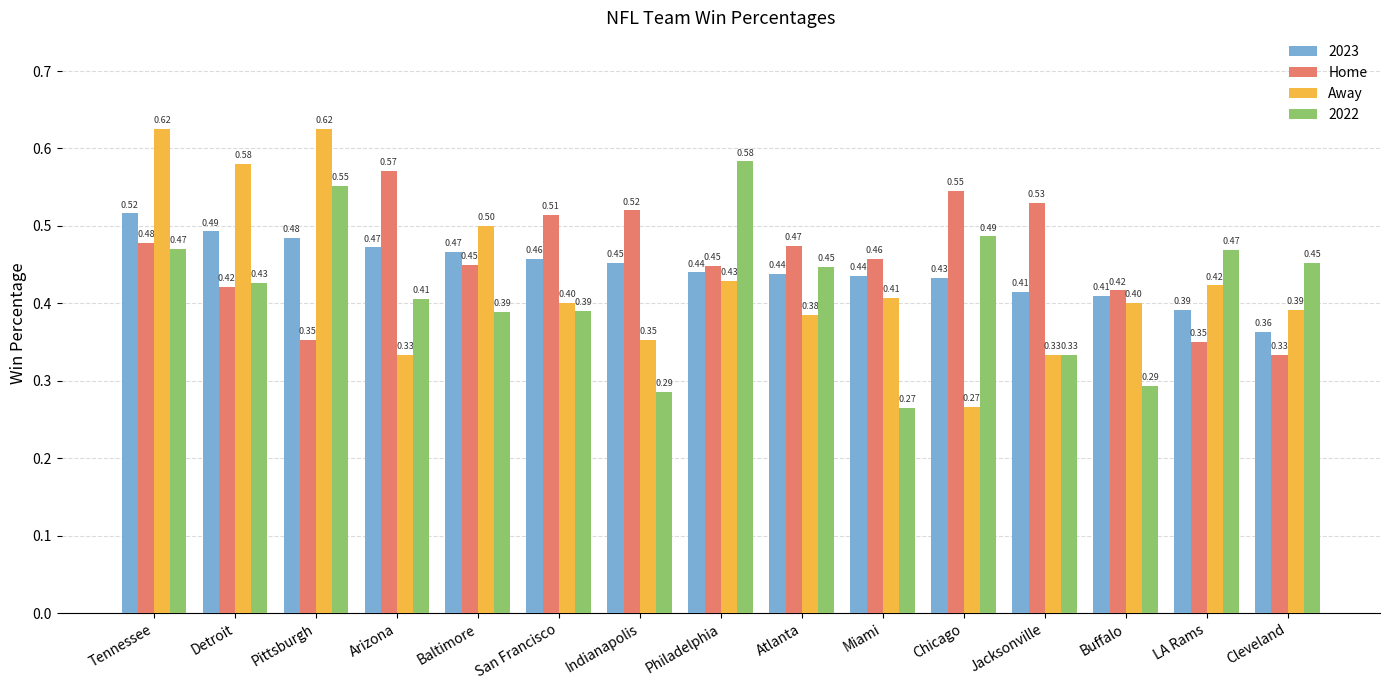

Count the Home values in the range 0 to 1.

15